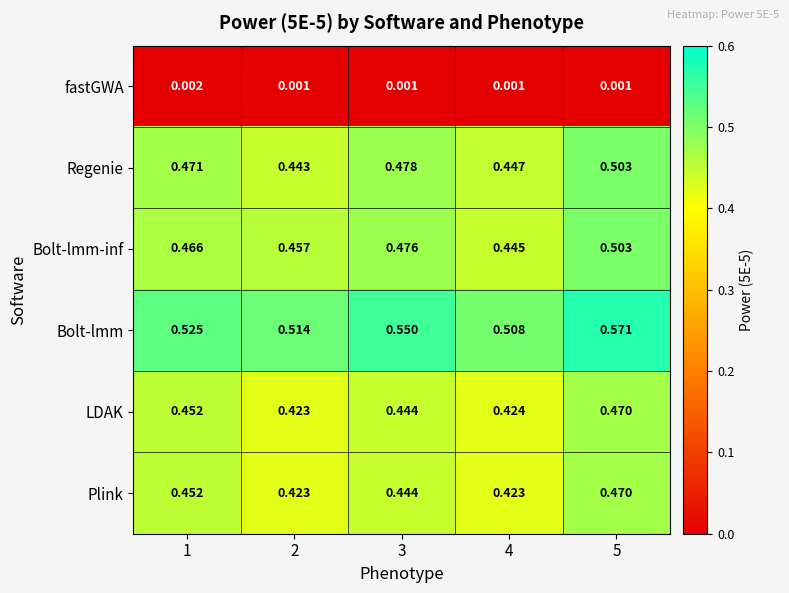

What is the total value across all series at 1?

2.4